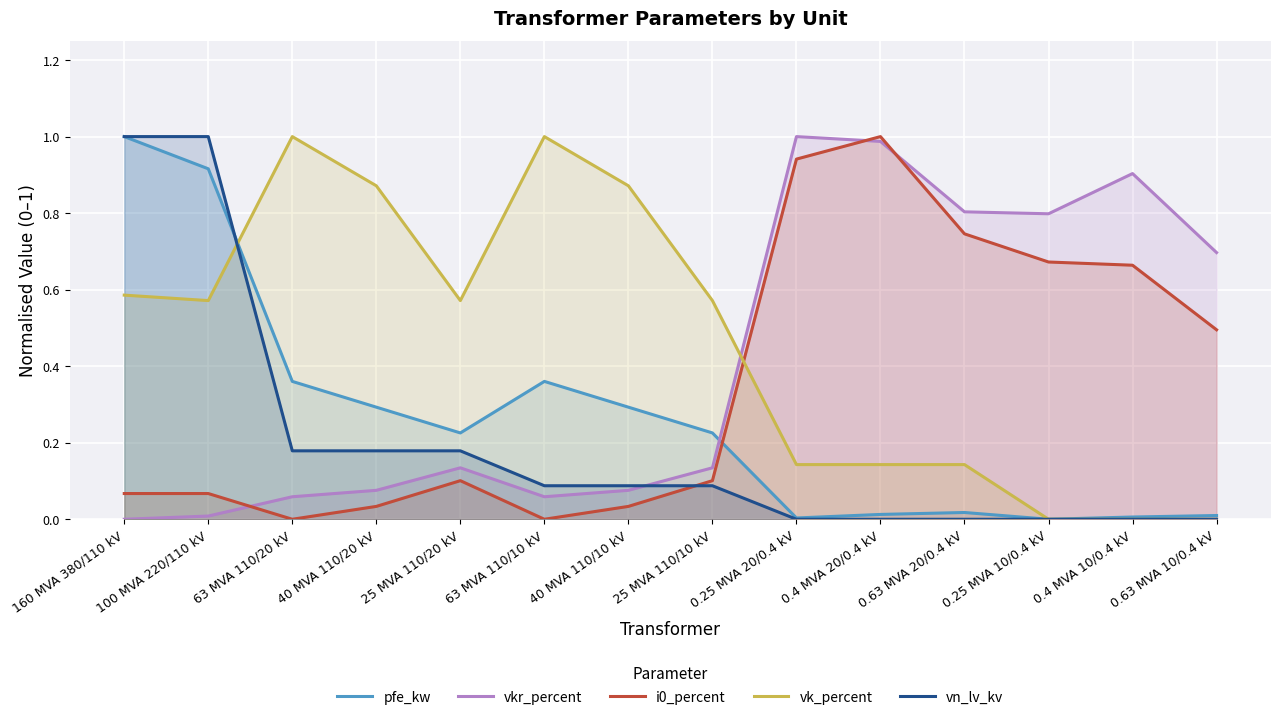

Rank the series by their average value, from lowest to highest.

vn_lv_kv, pfe_kw, i0_percent, vkr_percent, vk_percent